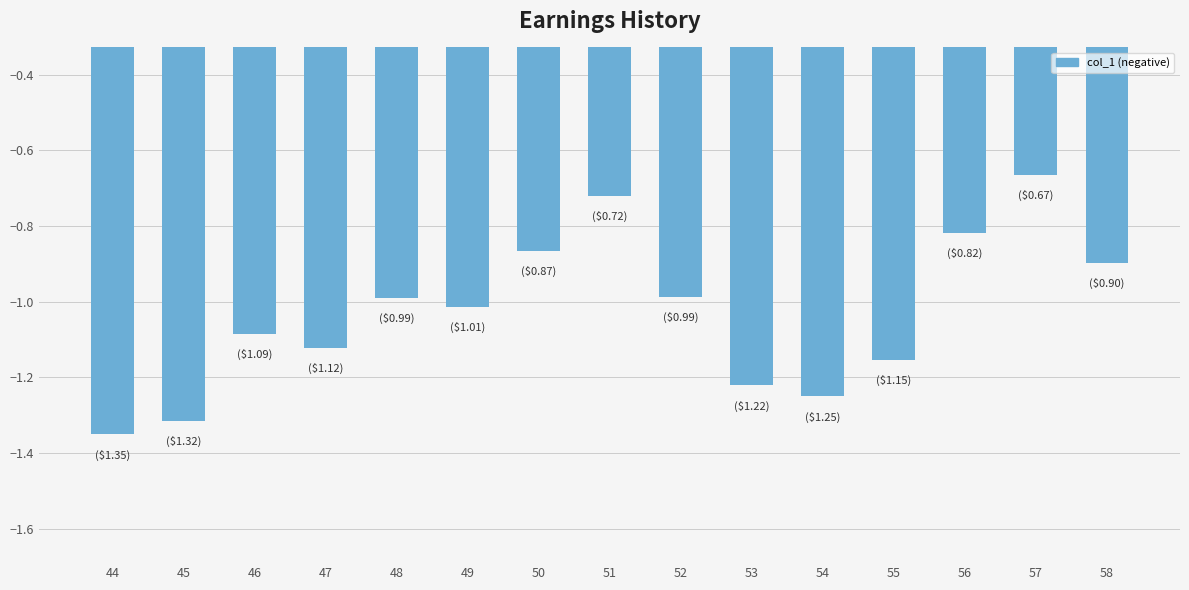

Where does the data first go above -1?

48